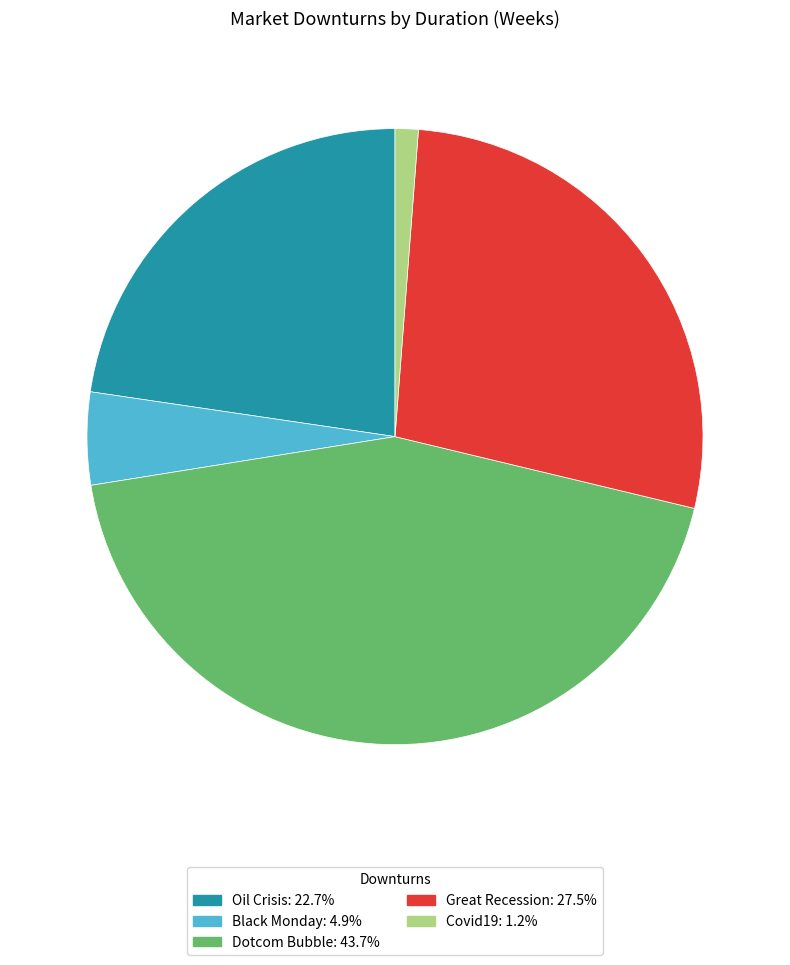

Does Covid19 account for over 50% of the chart?

No